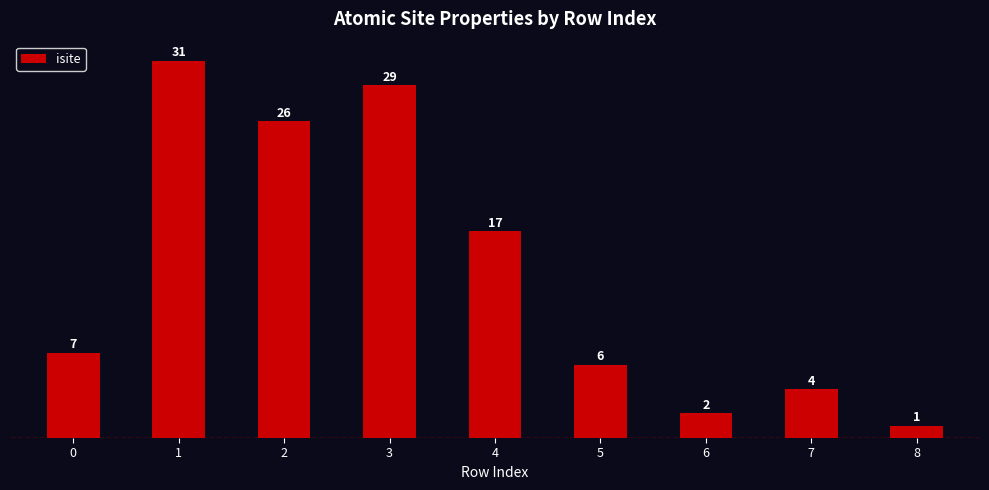

Between 4 and 8, which is larger?

4